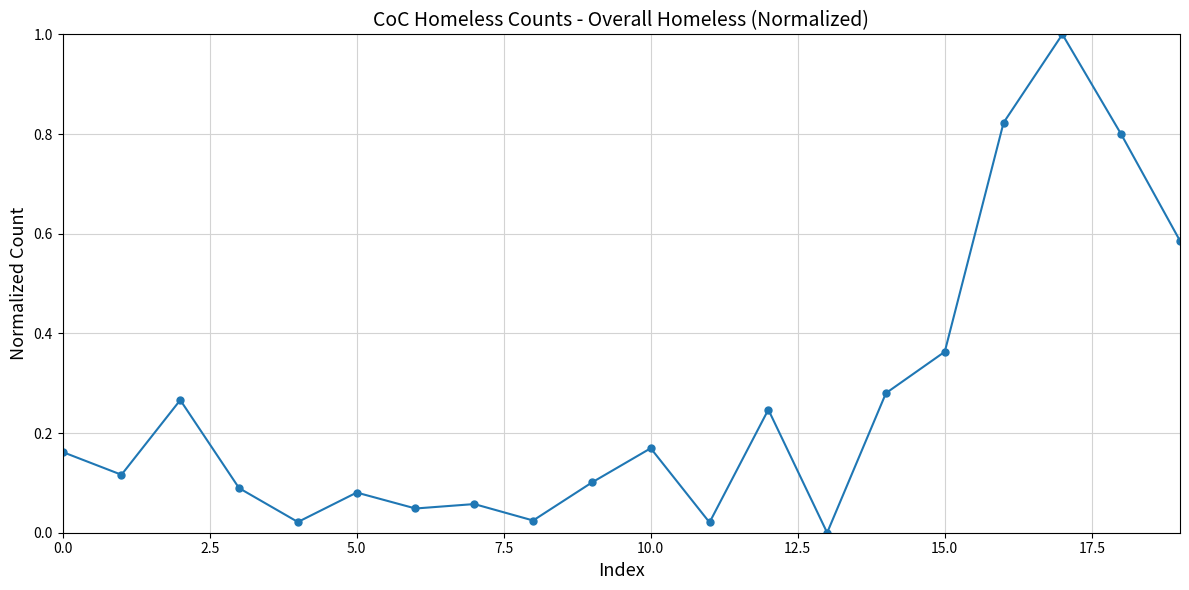

What is the sum of all values?

5.3